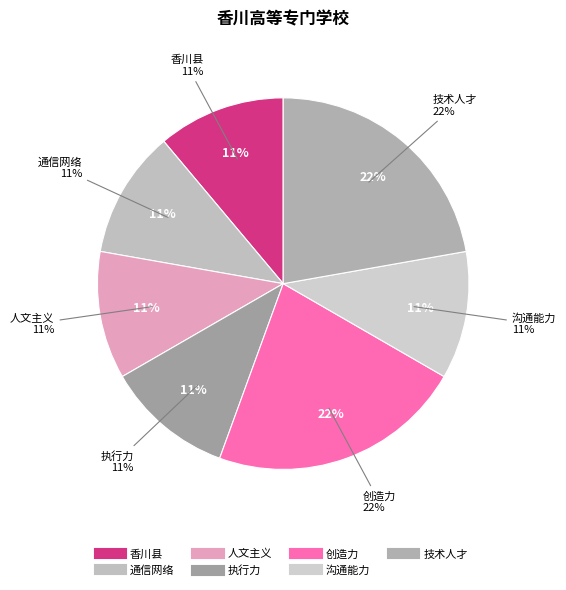

Rank the categories by value from highest to lowest.

创造力, 技术人才, 香川县, 通信网络, 人文主义, 执行力, 沟通能力